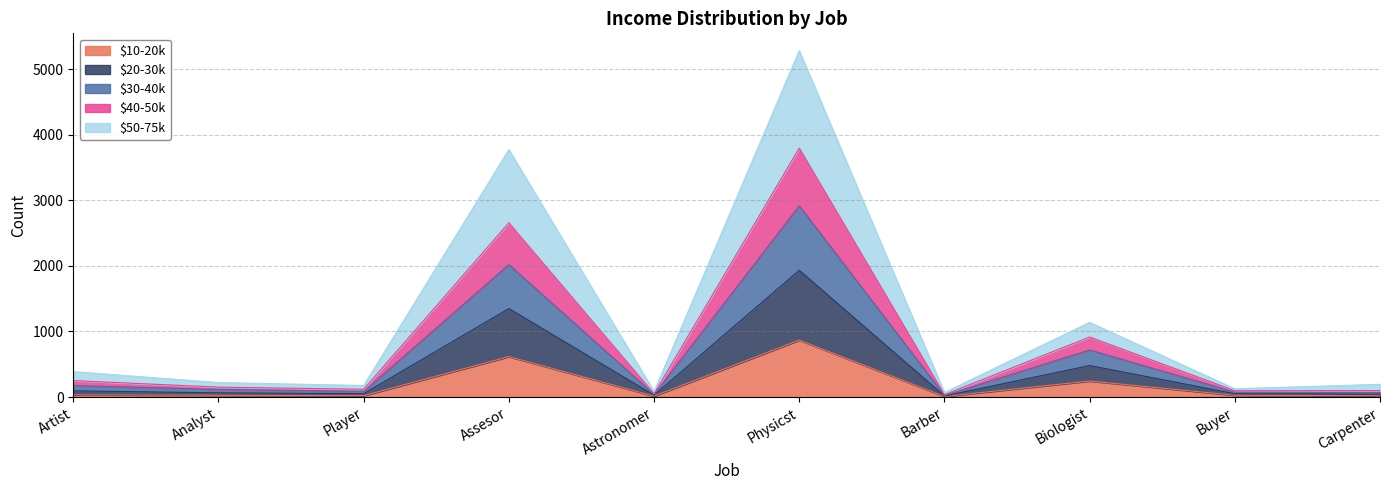

The $30-40k series shows 29 at Carpenter. True or false?

False